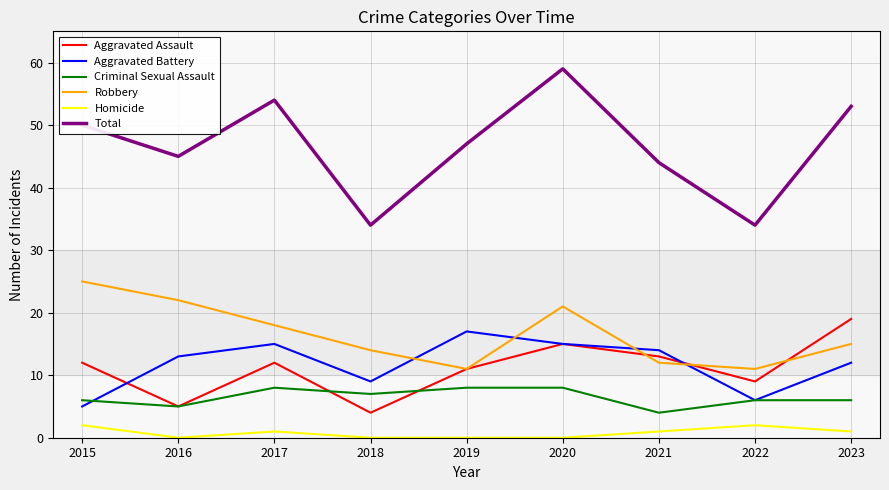

True or false: Robbery has more than 1 interior local peaks.

False